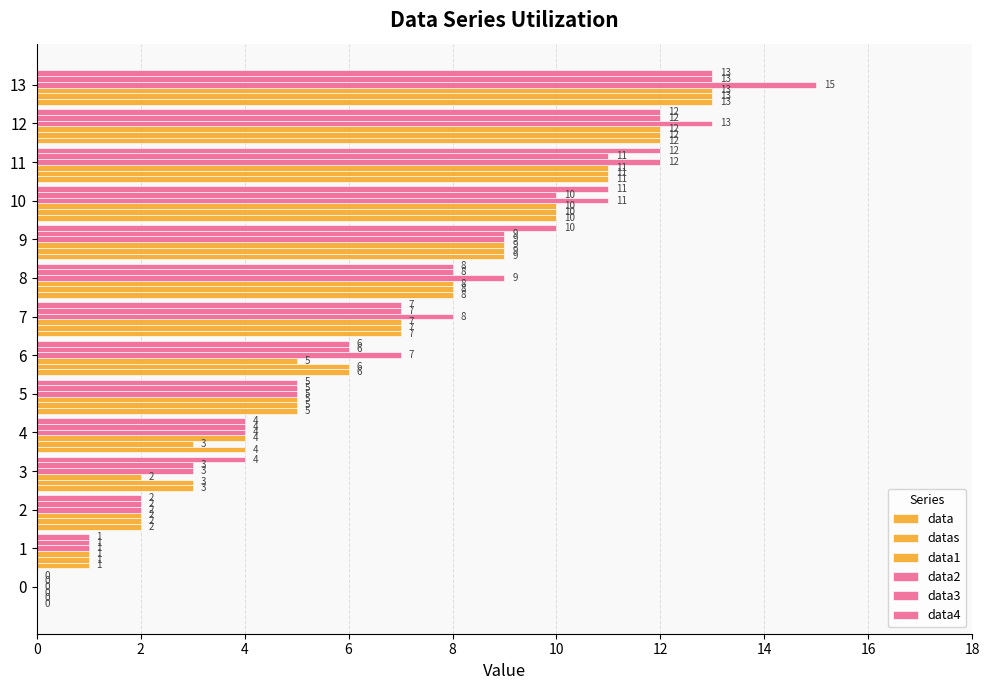

Count the number of data series in this chart.

6